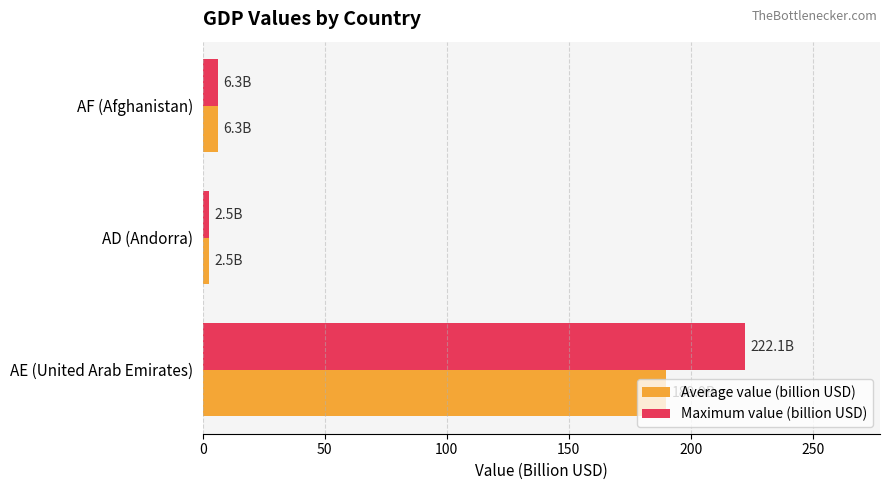

Is it true that Maximum value (billion USD) equals 98.6 at AE (United Arab Emirates)?

False